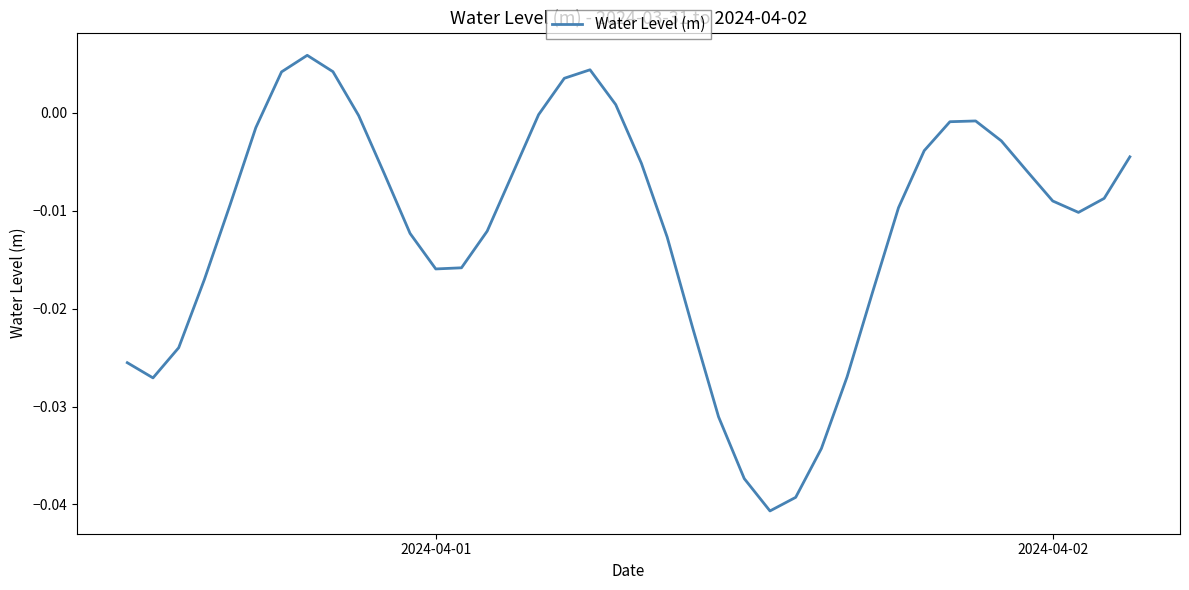

Count the number of data series in this chart.

1